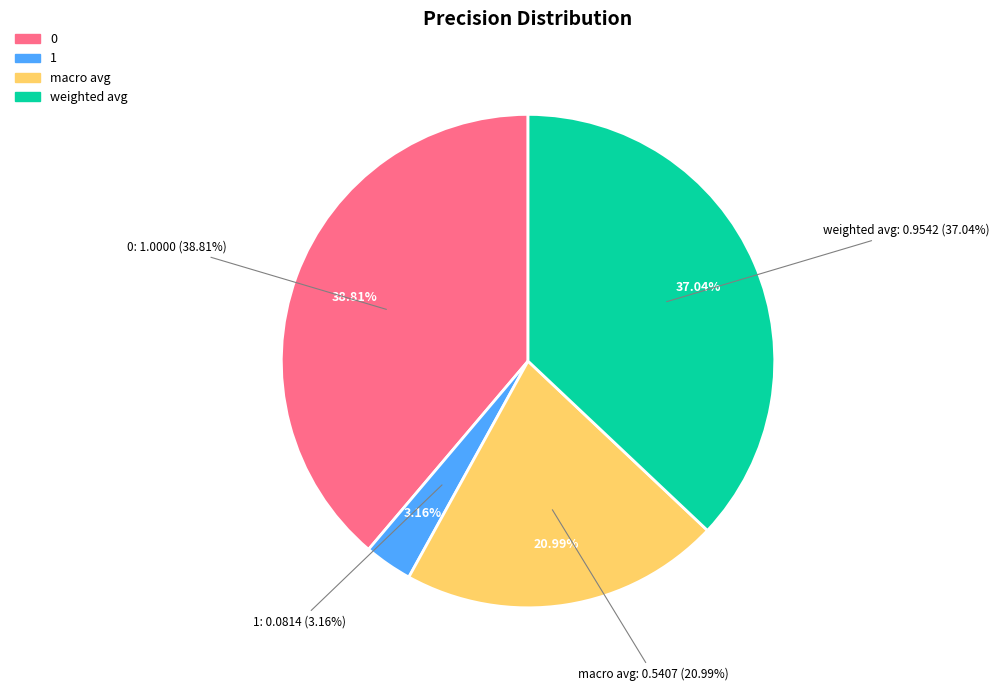

What is the change in value from 0 to macro avg?

-0.5